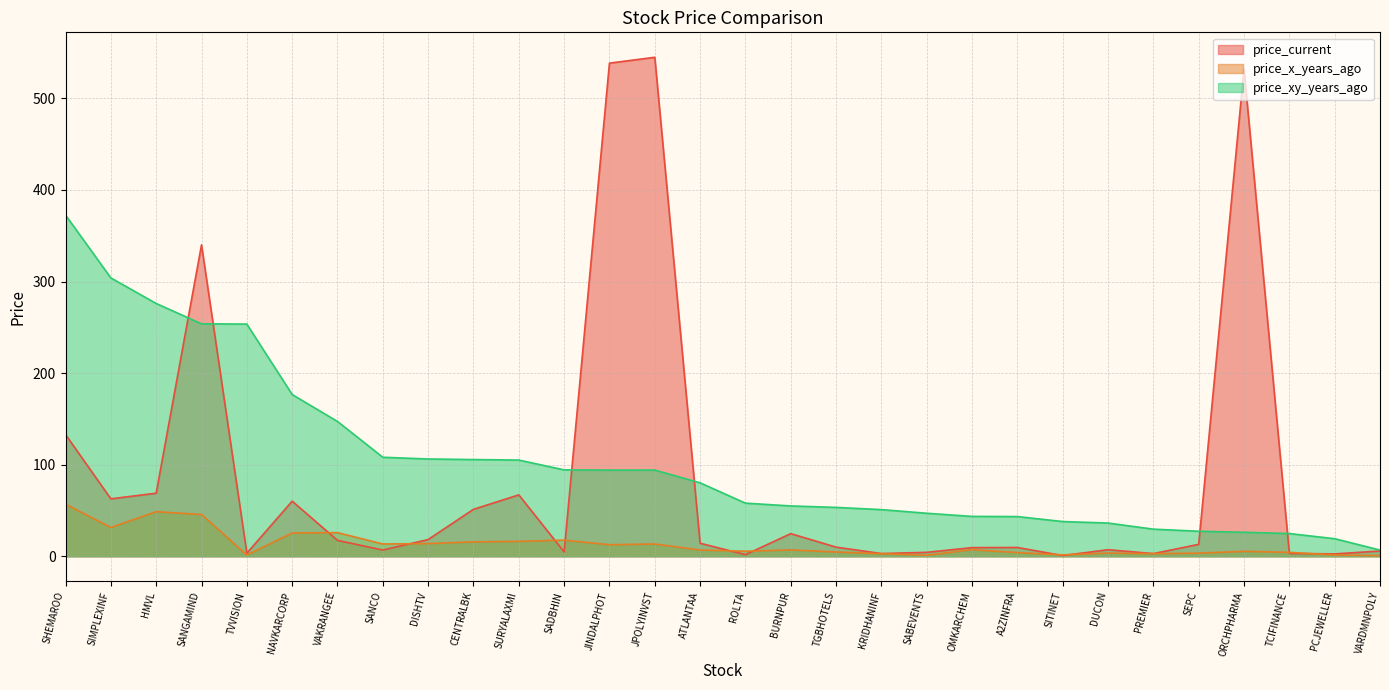

What is the difference between the price_x_years_ago values at VARDMNPOLY and SADBHIN?

16.8